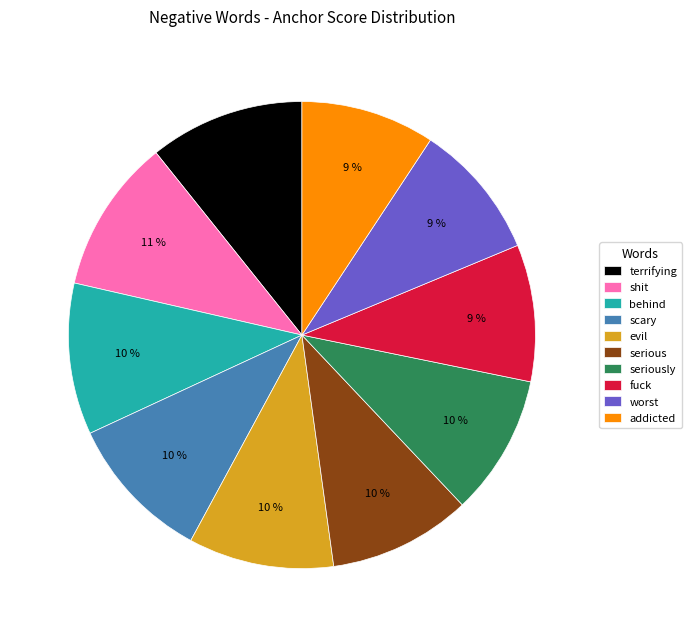

To the nearest percent, what is the average slice percentage?

10%